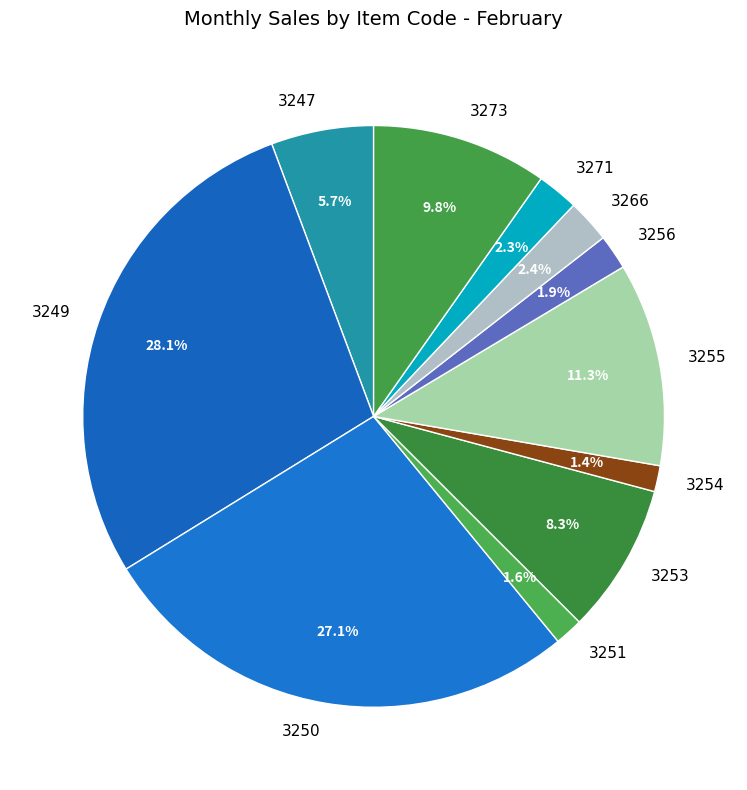

Does 3253 account for over 50% of the chart?

No